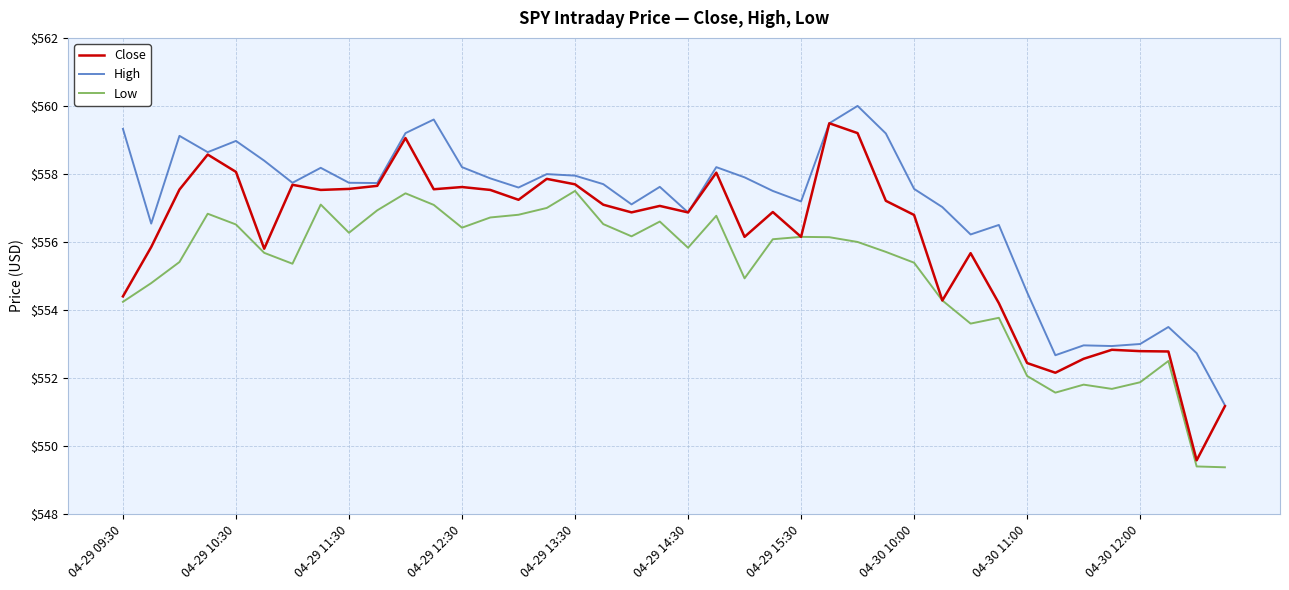

At how many categories does at least one series exceed 549?

40